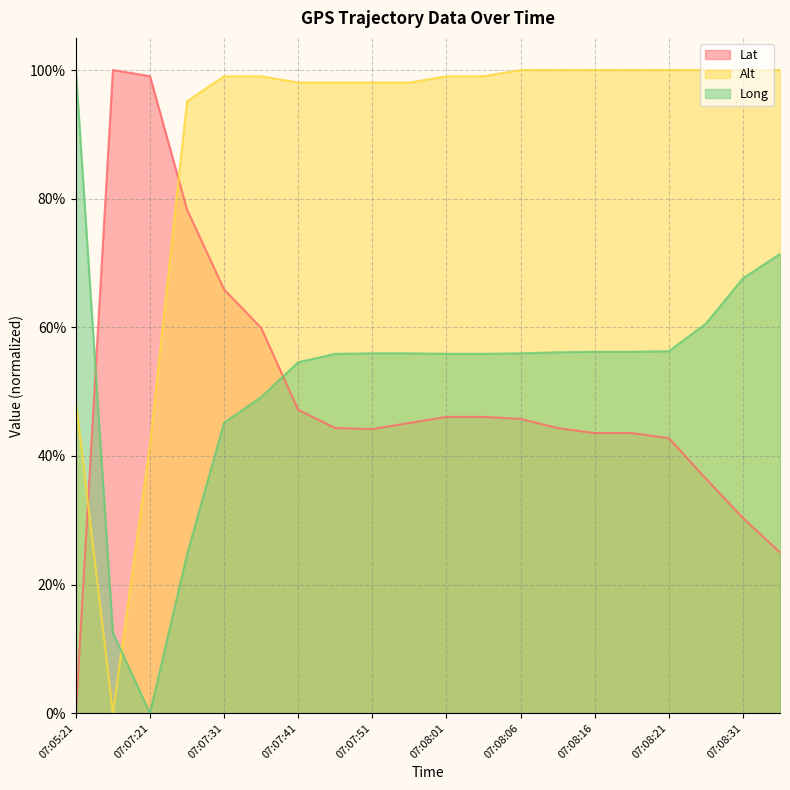

What is the sum of all Alt values?

17.7